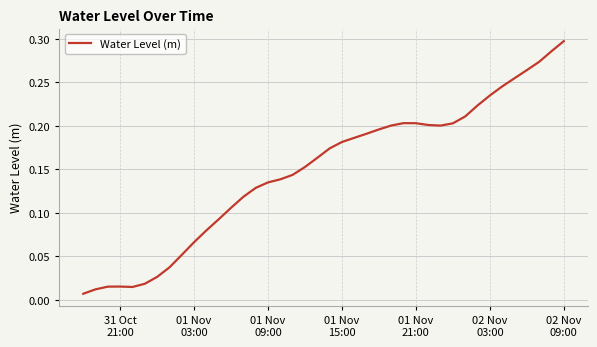

Which label corresponds to the largest value in the chart?

02 Nov
09:00